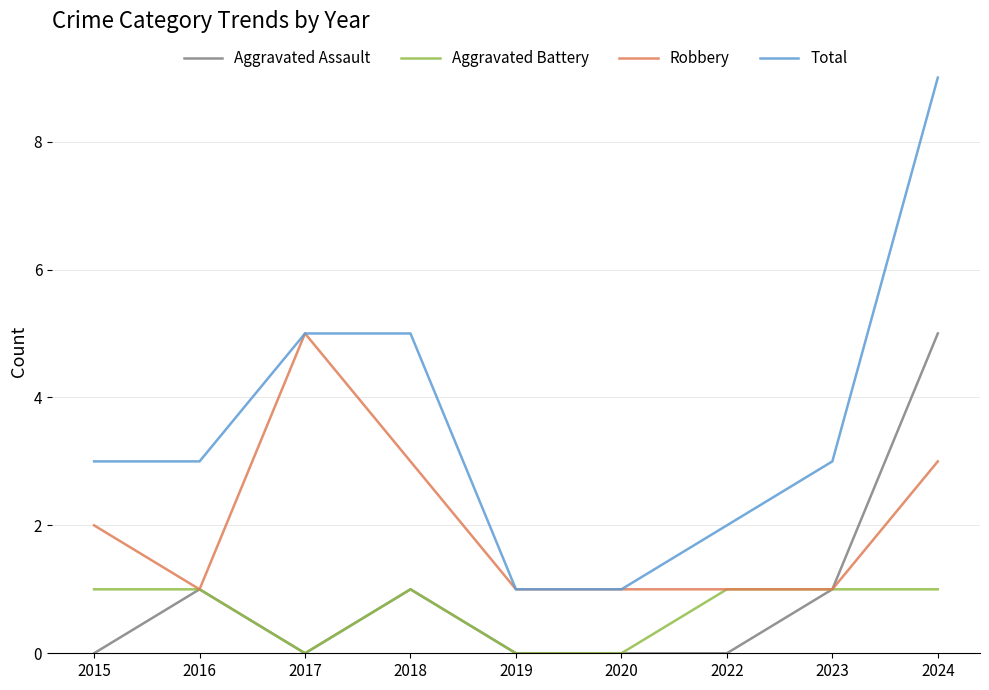

Which series has the largest total across all categories?

Total